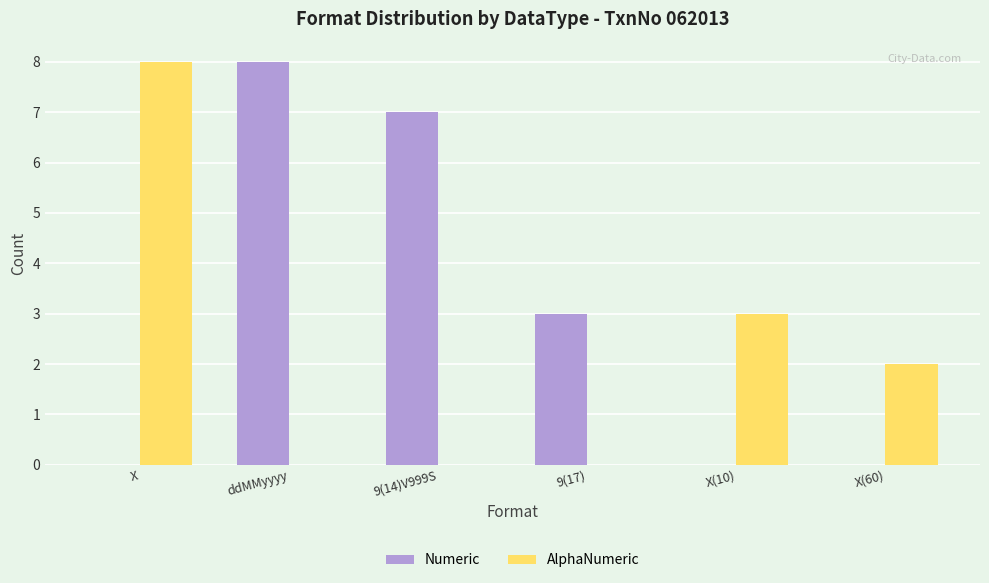

What is the average value of the Numeric series?

3